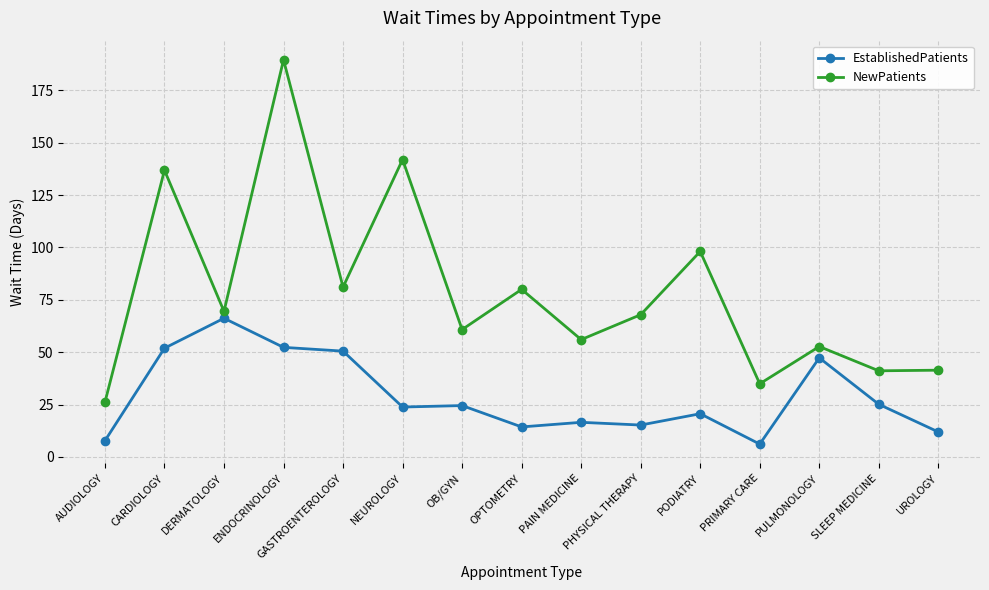

The value of NewPatients at PODIATRY is 149.0. True or false?

False